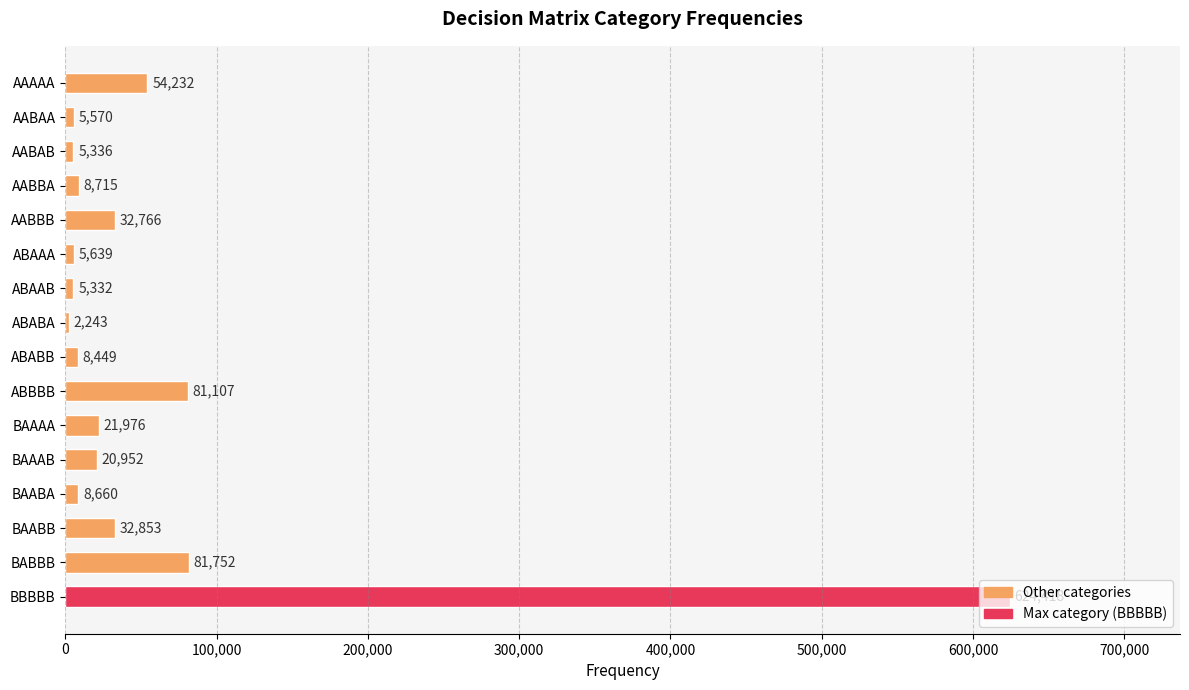

How many bars are there in total?

16